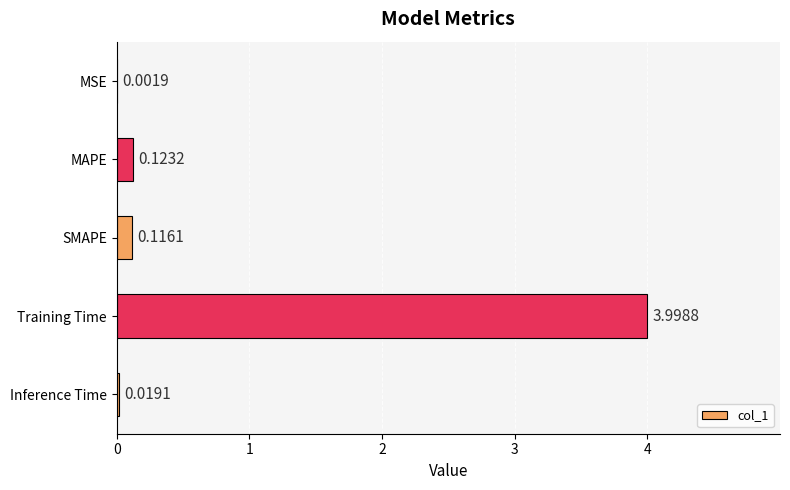

Are the bars grouped side by side (vs. stacked)?

No